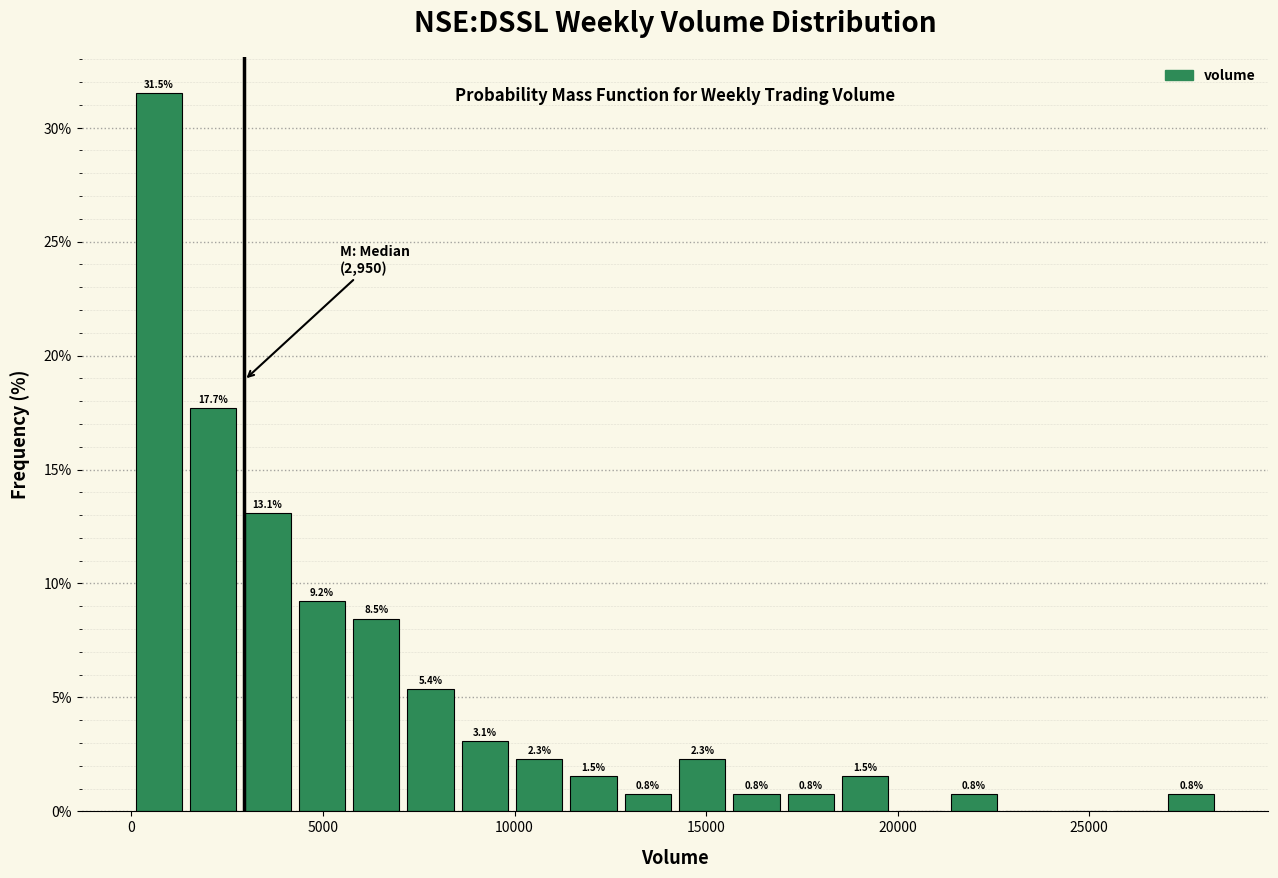

Around what value on the x-axis is the tallest bar? Give the approximate position of its centre, as read against the axis.

500